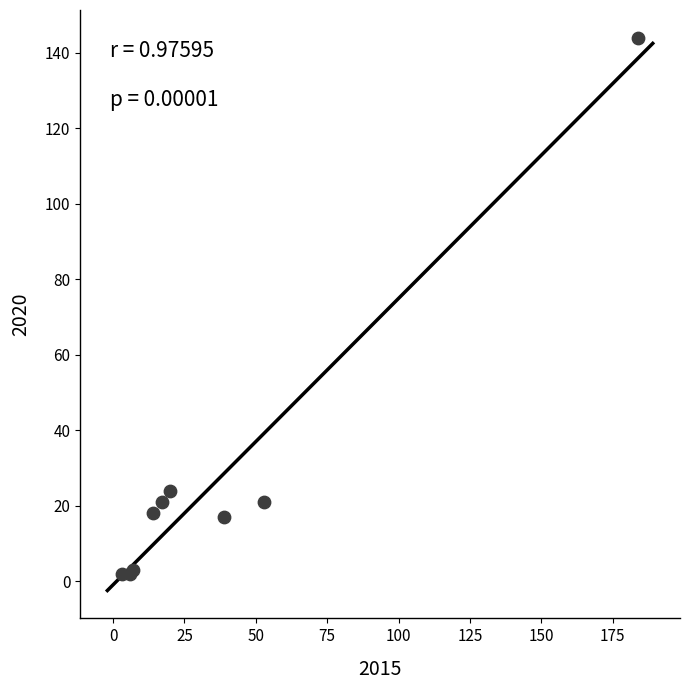

What Y value in the scatter plot is closest to 73?

24